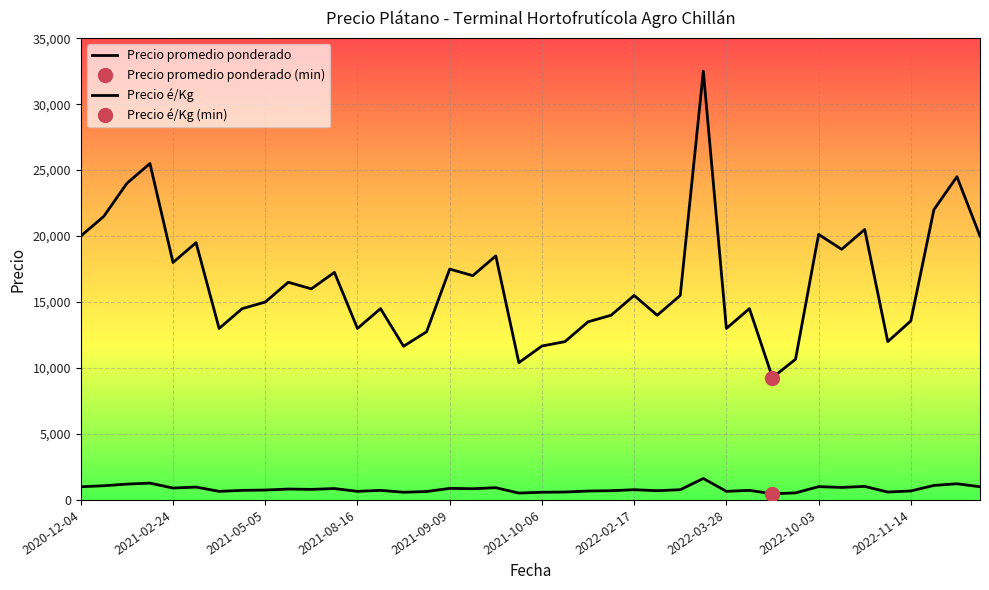

Between 2021-08-16 and 2021-09-28, which series saw the biggest shift?

Precio promedio ponderado